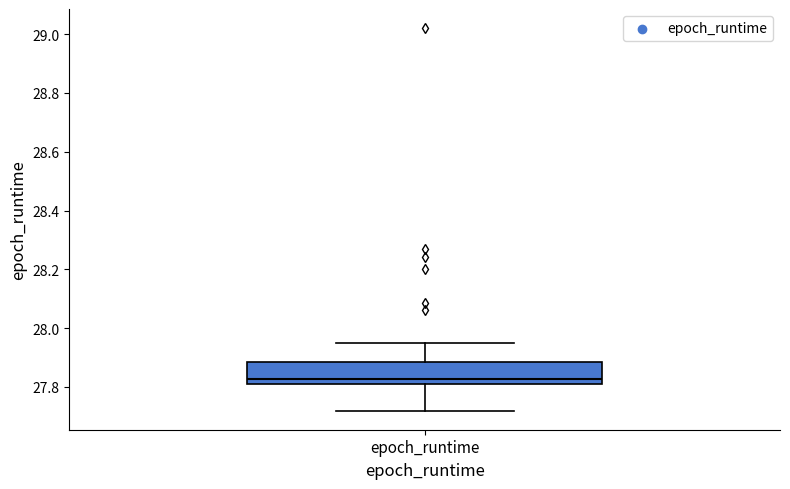

Where does the upper whisker of the box for epoch_runtime end on the y-axis? The values are not printed on the chart, so give them approximately, as read against the axis.

27.94